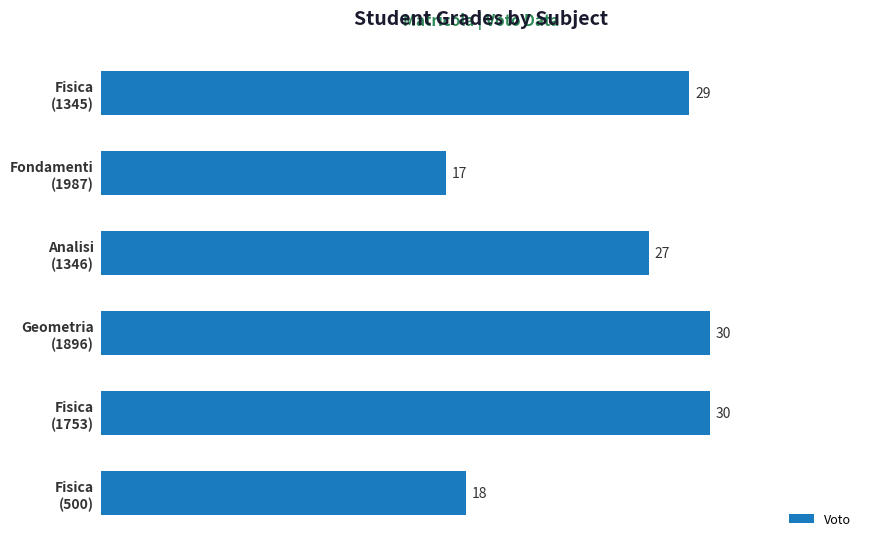

What is the value of the 5th bar from the top?

30